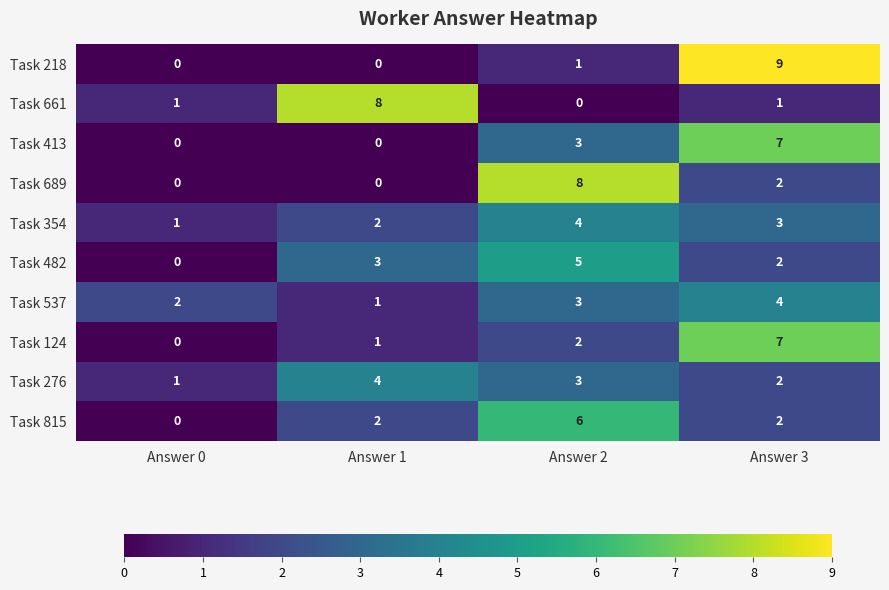

List the labels in order of Task 354 value, largest first.

Answer 2, Answer 3, Answer 1, Answer 0